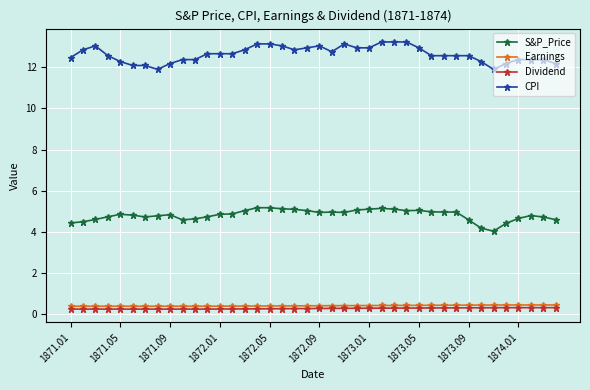

Which series has the widest spread of values?

CPI